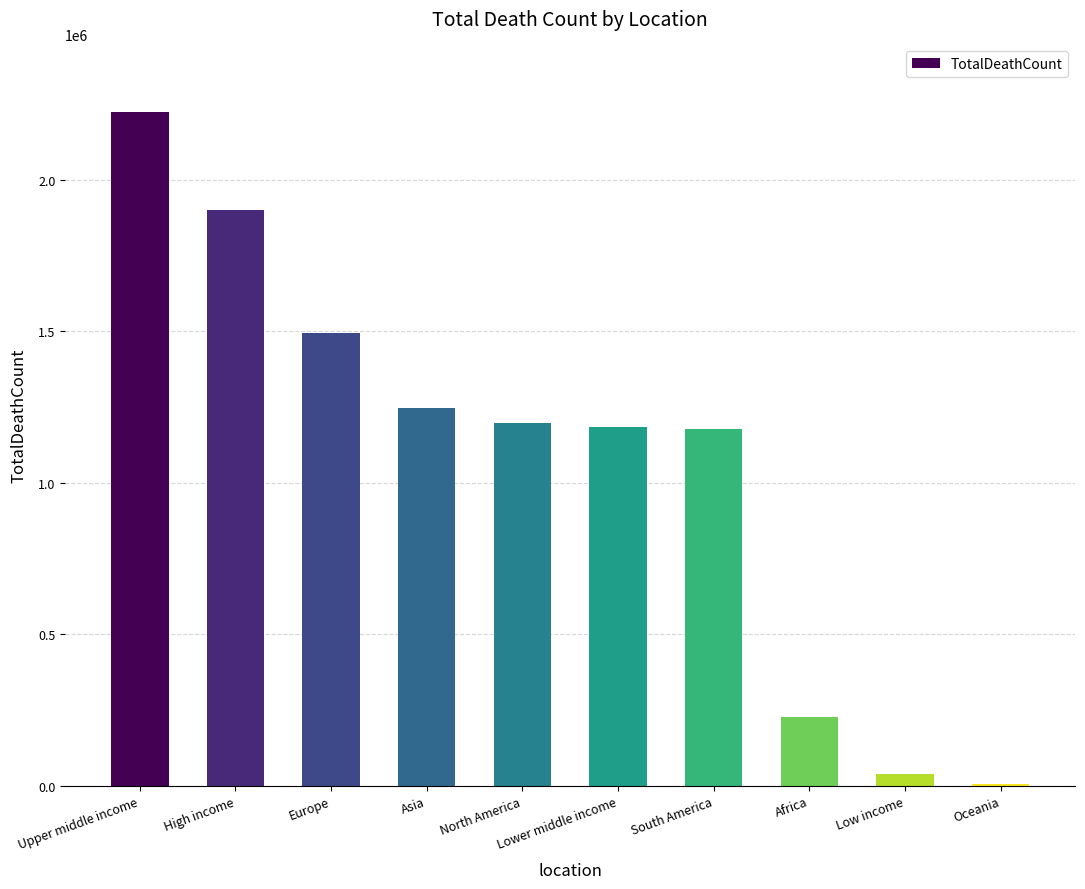

Count the number of data series in this chart.

1